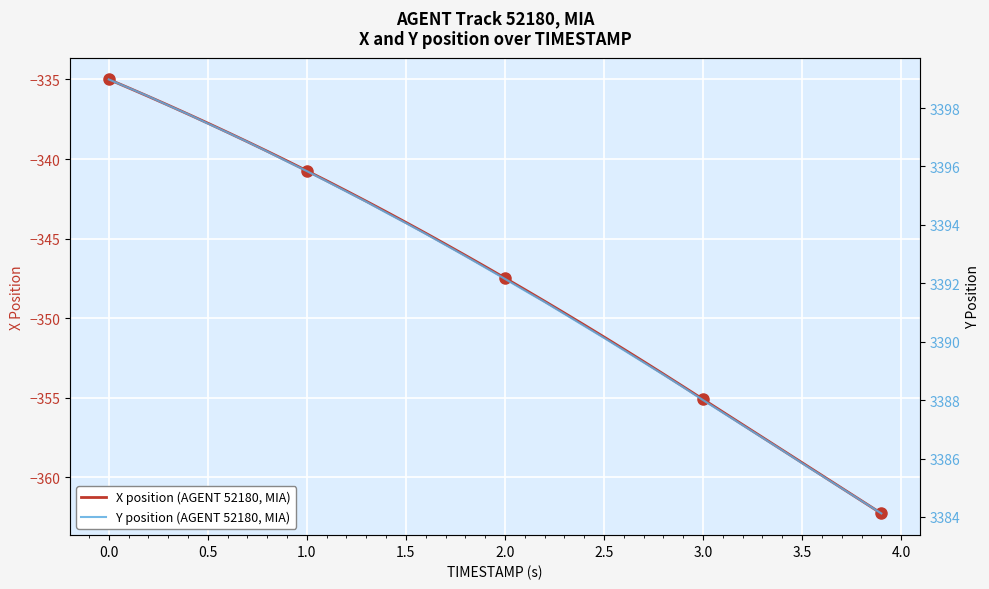

At which label does X position (AGENT 52180, MIA) first exceed -346?

0.0